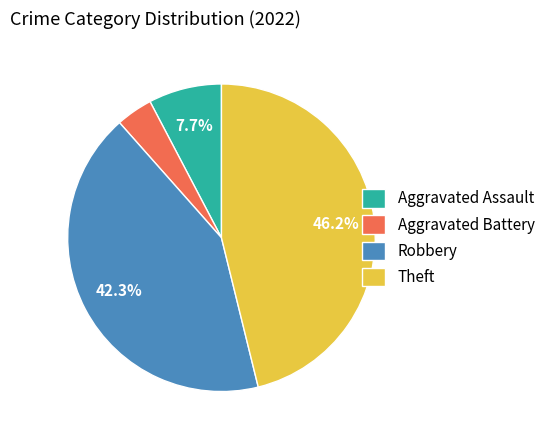

Is it true that Robbery is 28% of the pie?

False